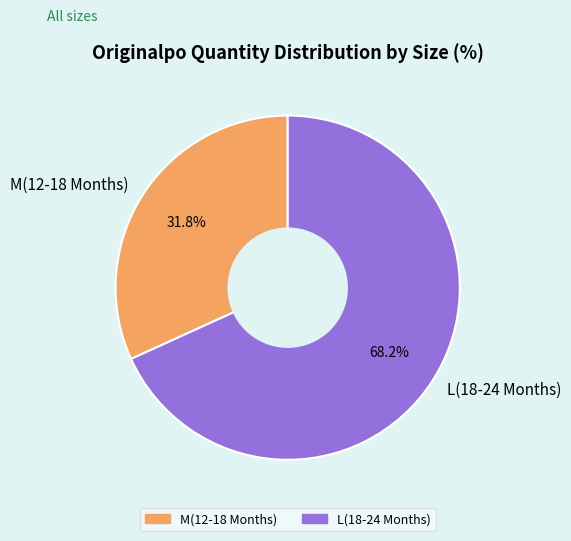

How many segments does this pie chart have?

2